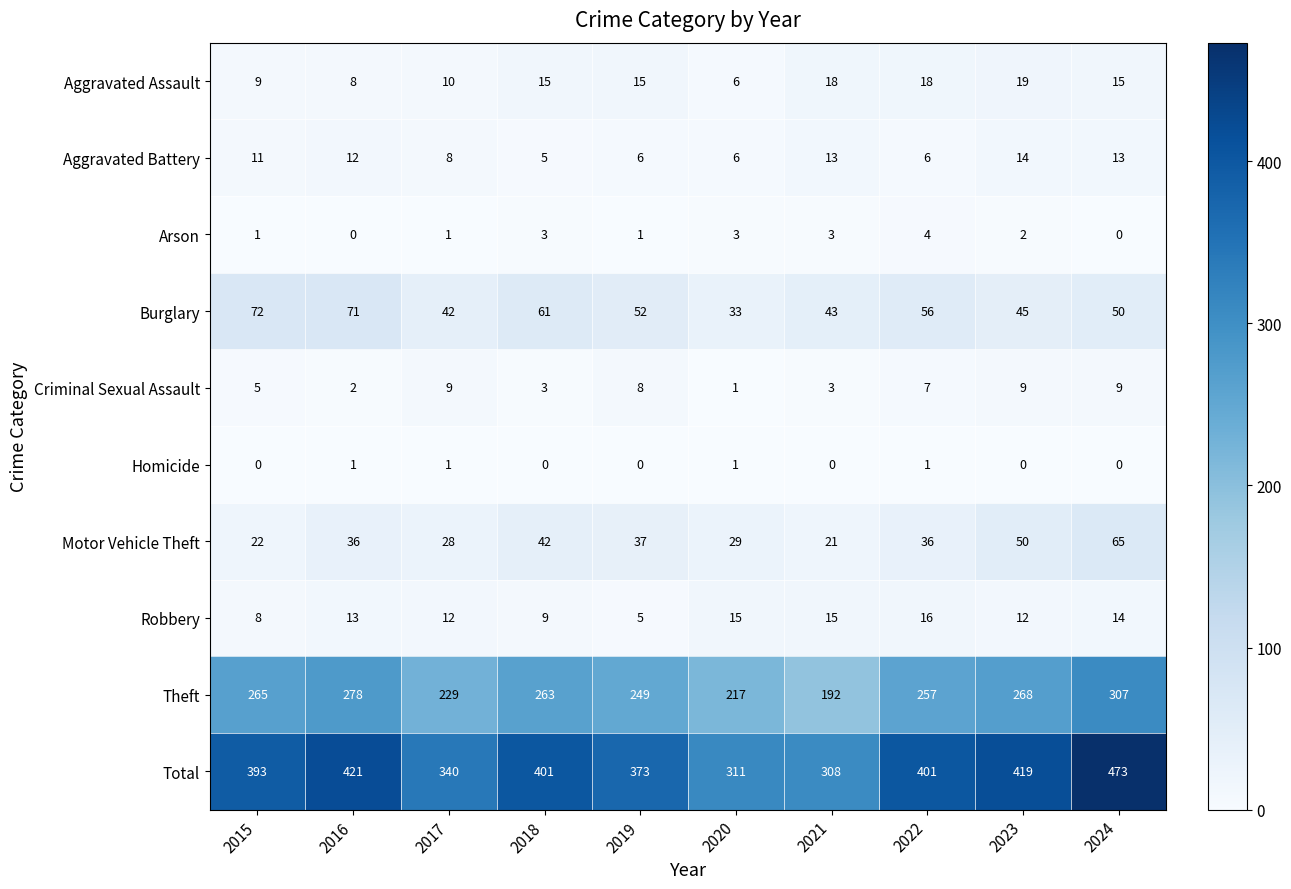

What is the difference between the Criminal Sexual Assault values at 2023 and 2015?

4